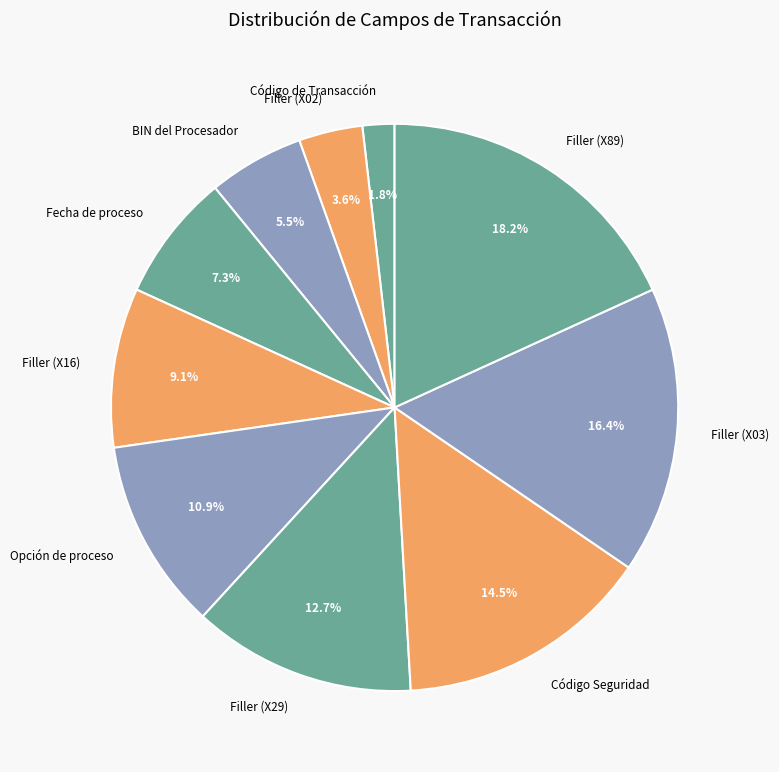

Which has a higher value, Filler (X29) or Código Seguridad?

Código Seguridad